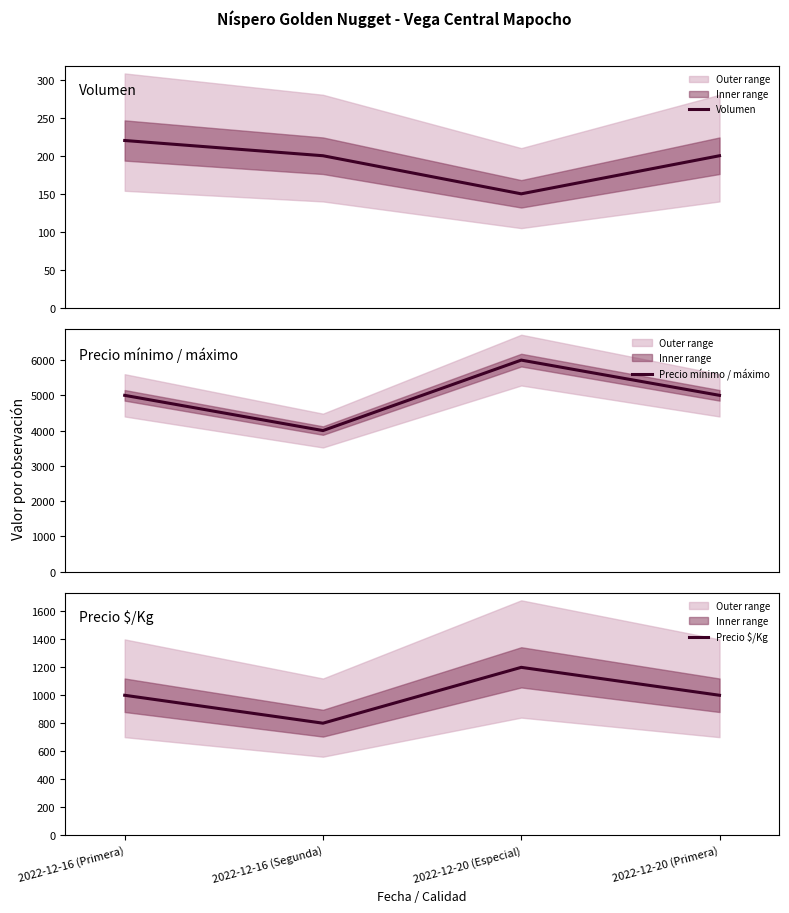

How many interior local valleys does the Volumen series have?

1